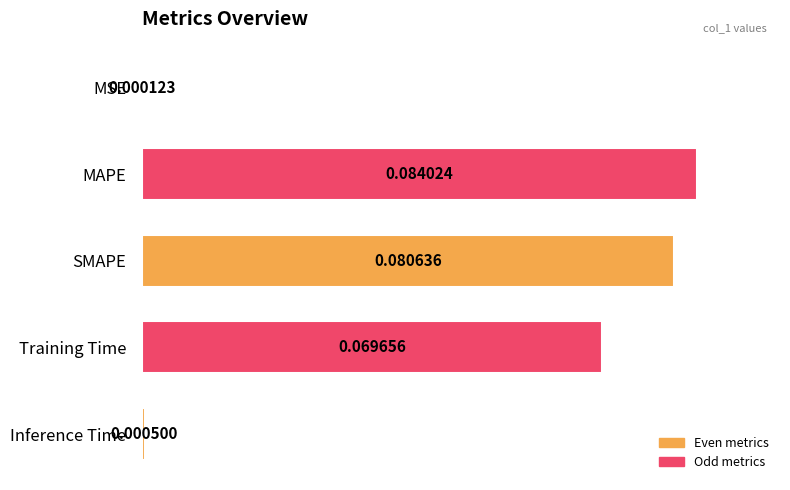

Are the bars grouped side by side (vs. stacked)?

No